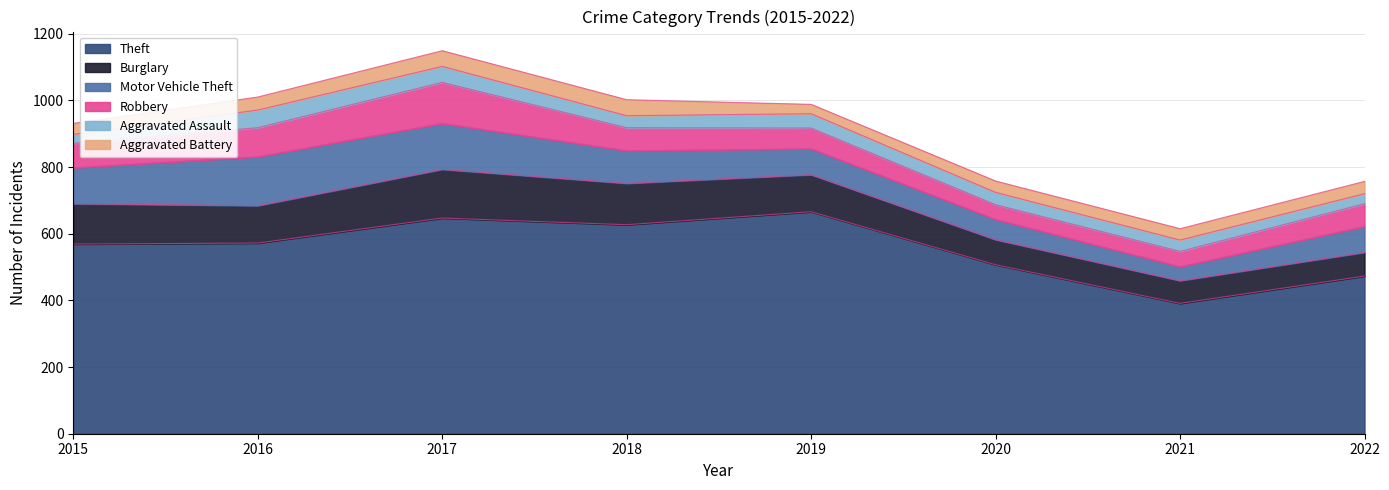

Between 2016 and 2019, which series saw the biggest shift?

Theft